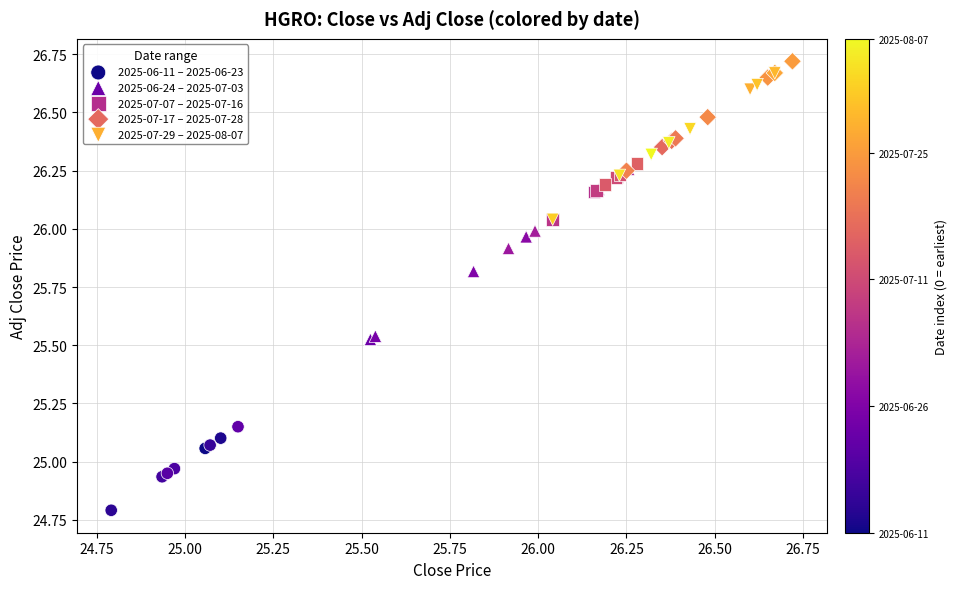

Which series contains the lowest Y value?

2025-06-11 – 2025-06-23